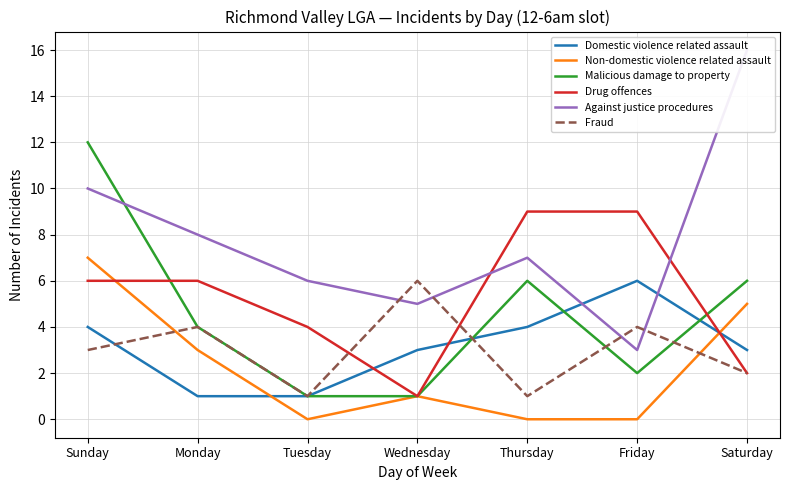

What value does the Non-domestic violence related assault series have at Wednesday?

1